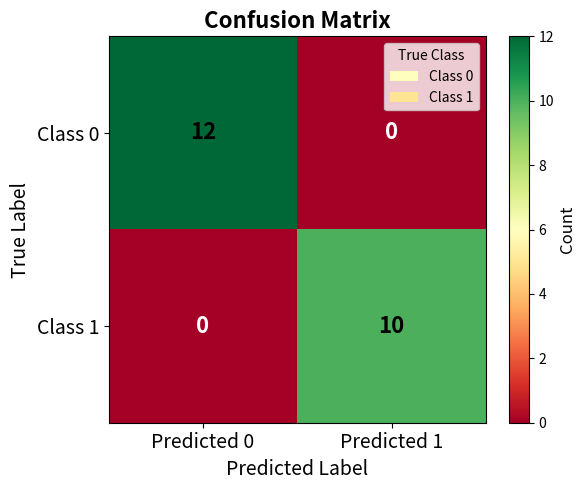

Reading right to left, transcribe all the data shown in this chart.

Class 0: 0	12
Class 1: 10	0